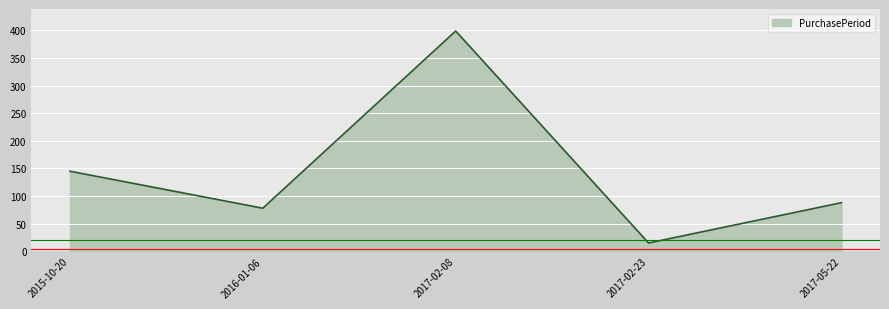

Reading left to right, what are all the values shown in this chart?

145	78	399	15	88